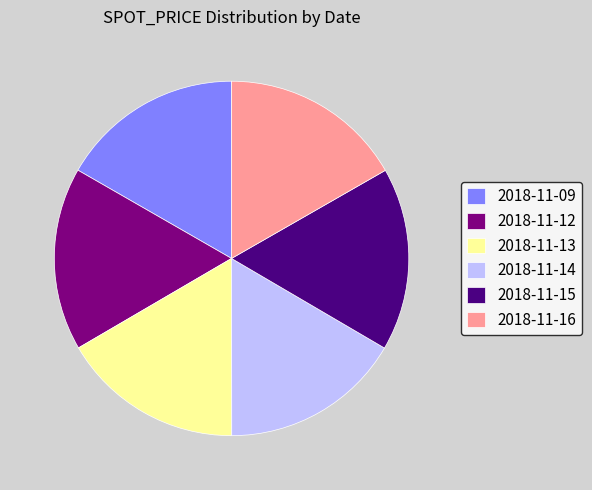

Does any single category account for the majority?

No